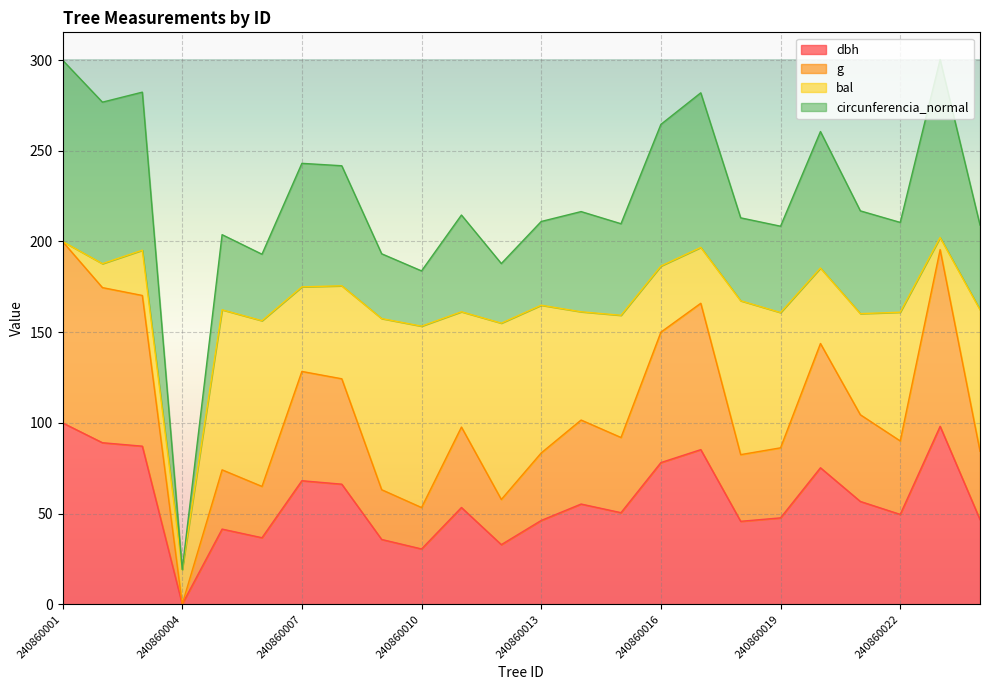

What is the difference between the maximum and minimum values in the dbh series?

100.0